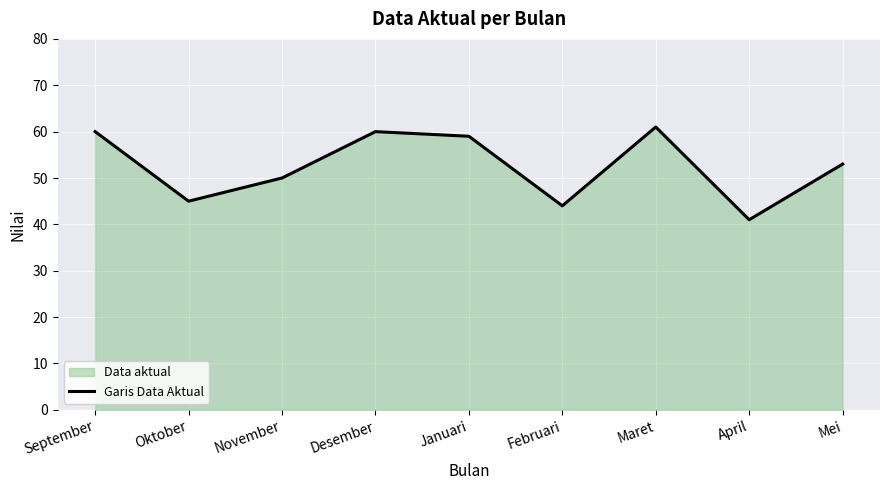

How many series are shown in this chart?

1